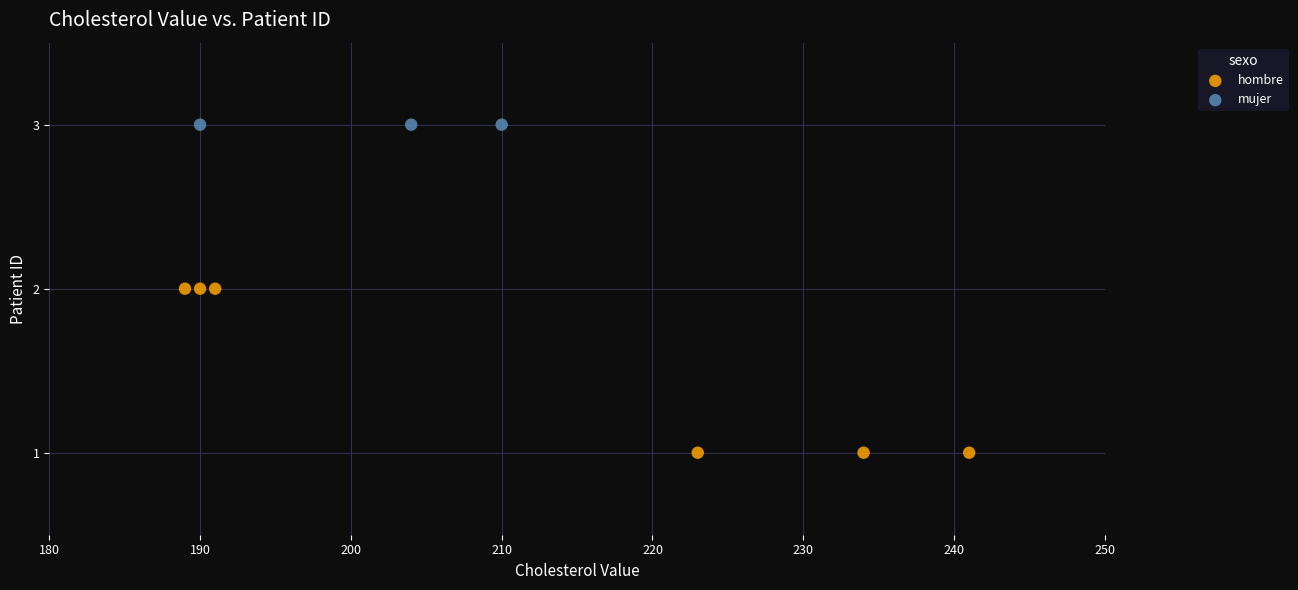

Which series contains the lowest Y value?

hombre